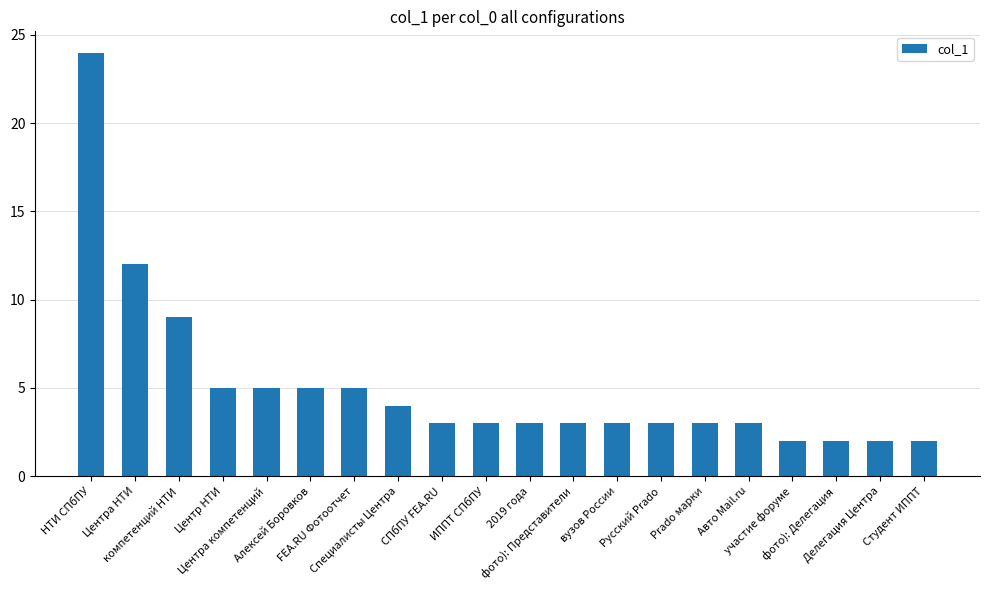

Reading left to right, what are all the values shown in this chart?

24	12	9	5	5	5	5	4	3	3	3	3	3	3	3	3	2	2	2	2